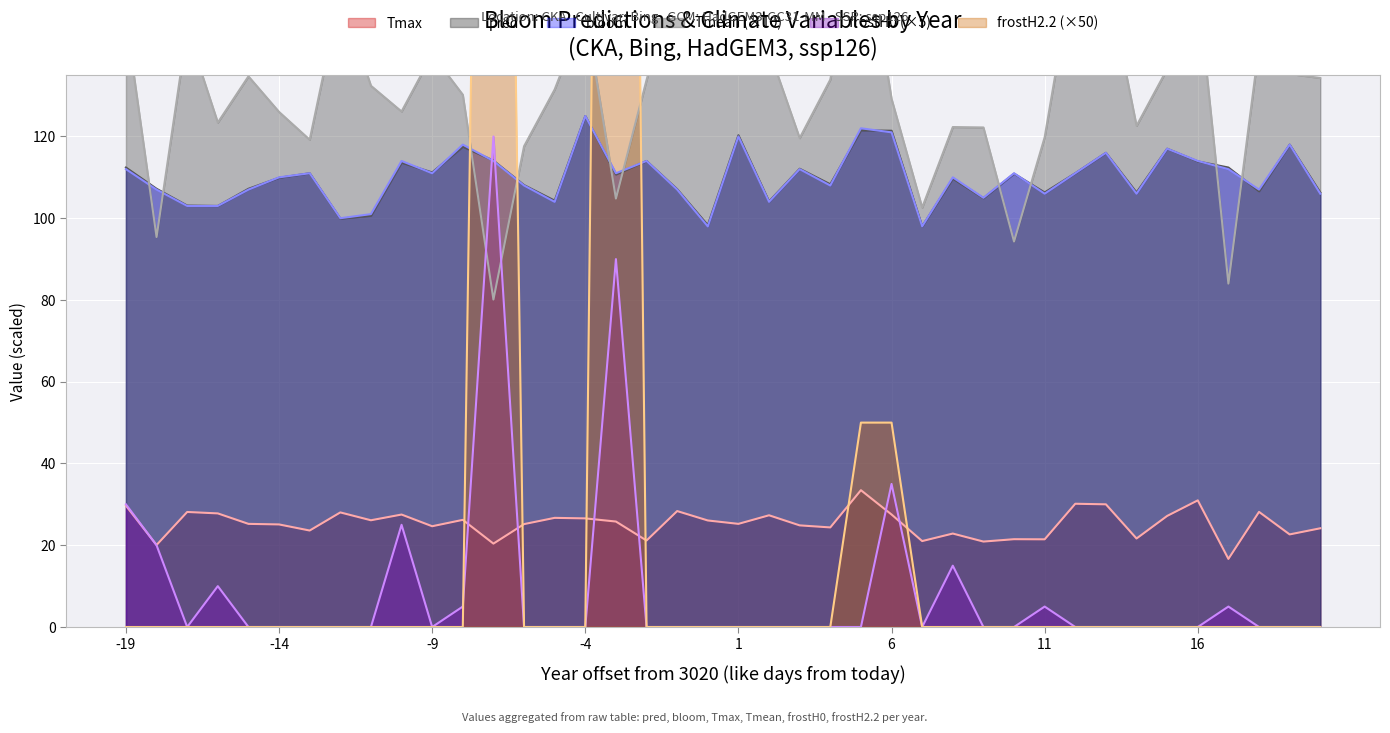

True or false: pred has a value of 125.0 at -4.

True